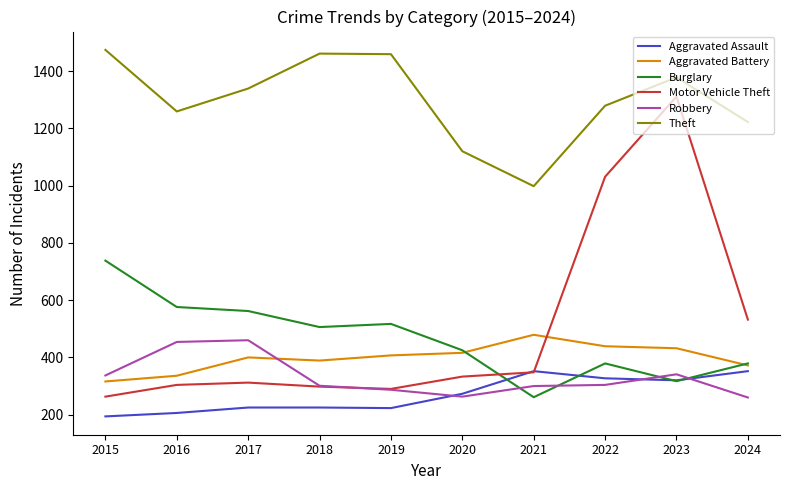

Between 2019 and 2022, which series saw the biggest shift?

Motor Vehicle Theft